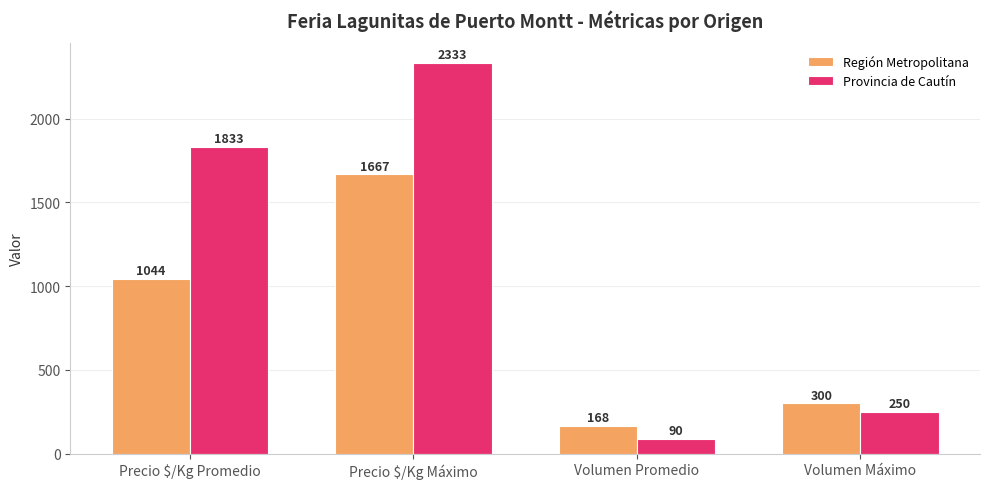

How many bars are there in each group?

2